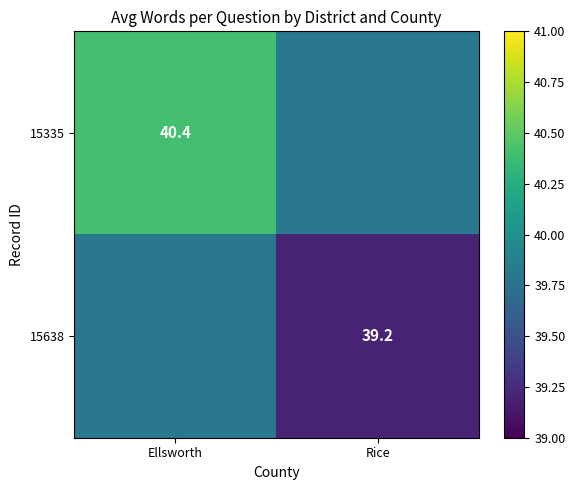

True or false: 15638 has a value of 39.2 at Rice.

True